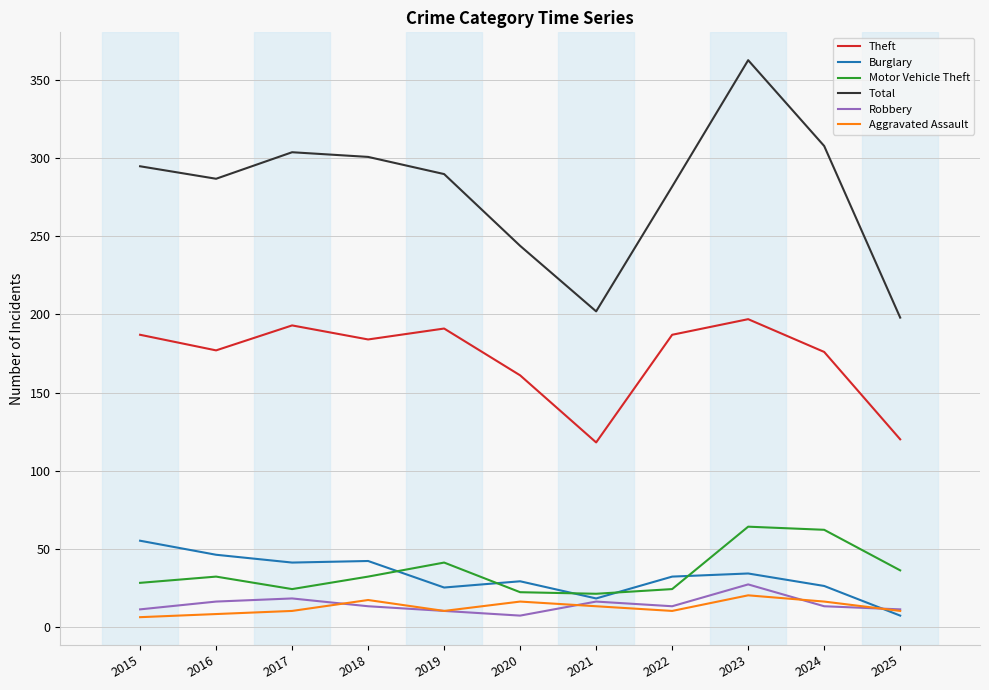

What is the difference between the maximum and minimum values in the Aggravated Assault series?

14